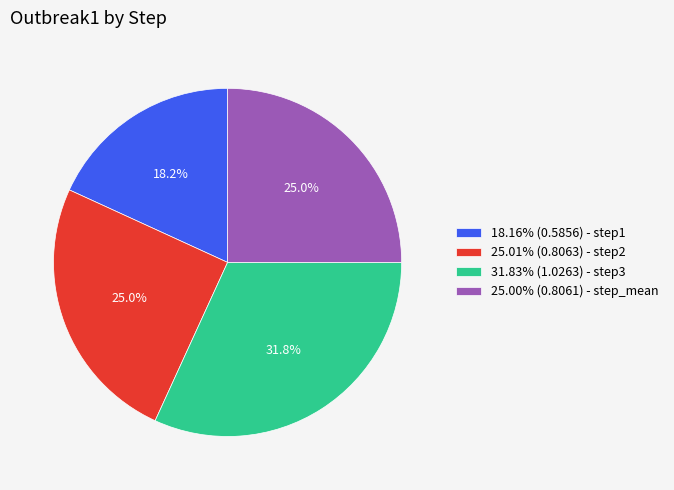

How much of the chart is everything except 18.16% (0.5856) - step1?

81.8%